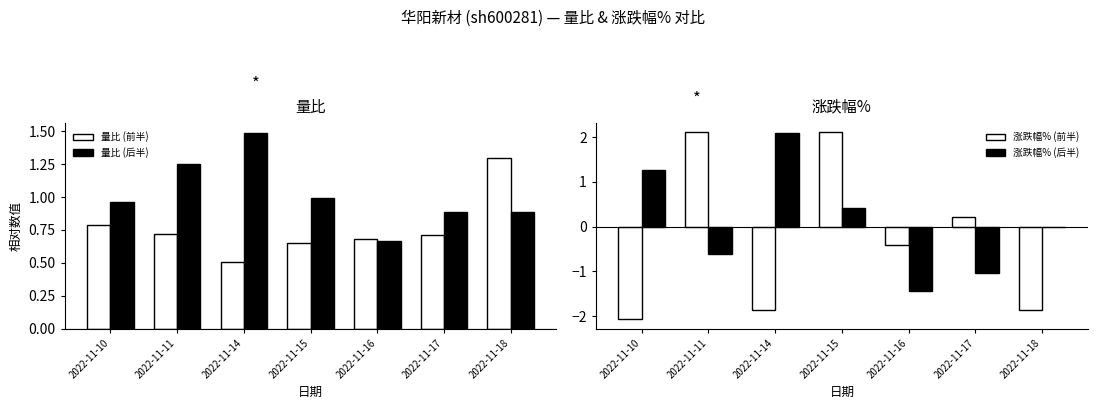

What is the minimum value shown in the chart?

-2.1